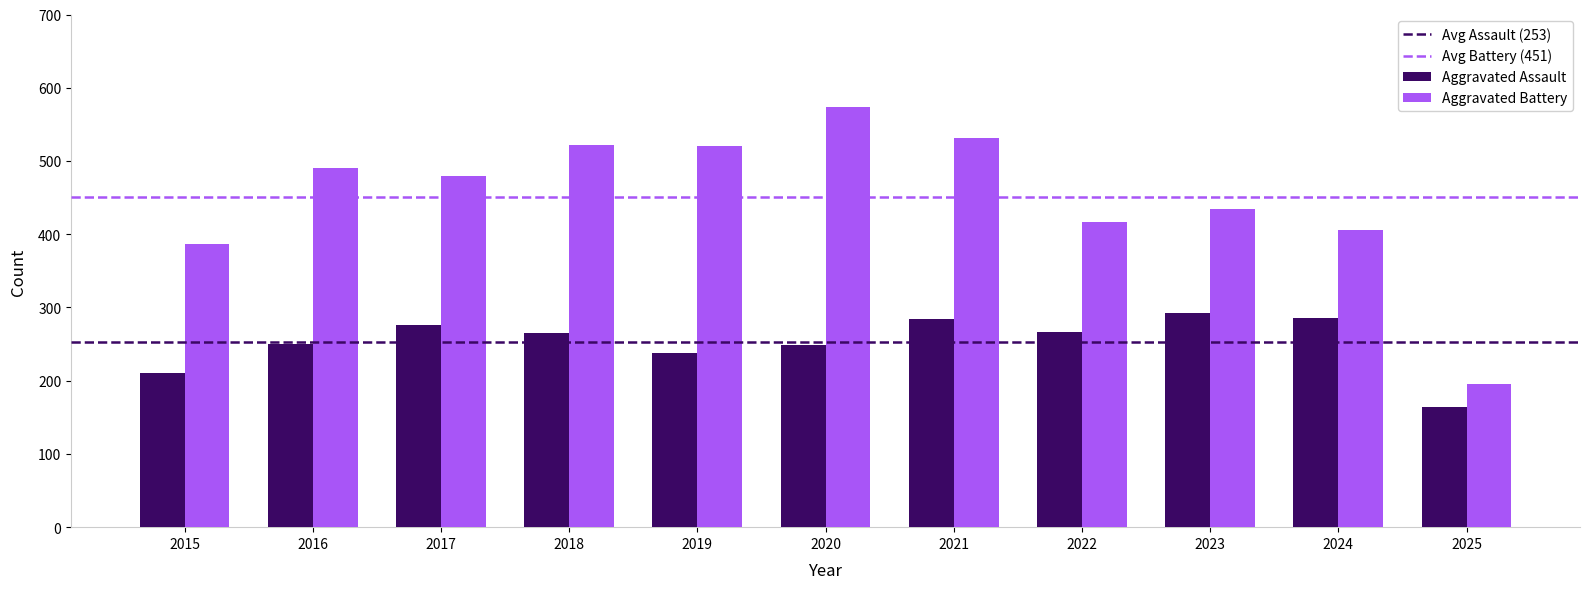

List the series in order of their overall mean, highest first.

Aggravated Battery, Aggravated Assault